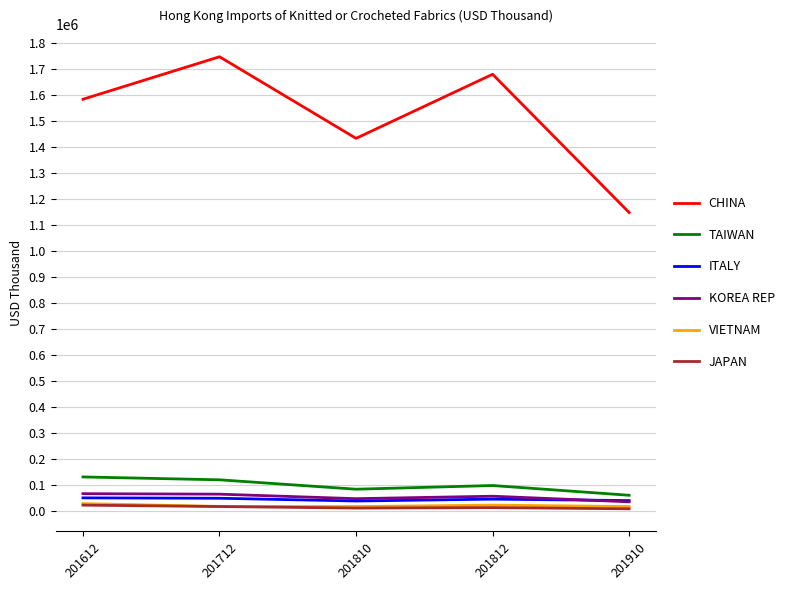

What is the difference between the maximum and minimum values in the JAPAN series?

13995.2